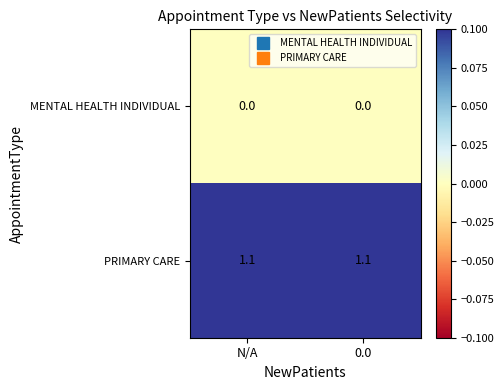

Reading left to right, extract all data points from this chart.

MENTAL HEALTH INDIVIDUAL: N/A=0.0	0.0=0.0
PRIMARY CARE: N/A=1.1	0.0=1.1